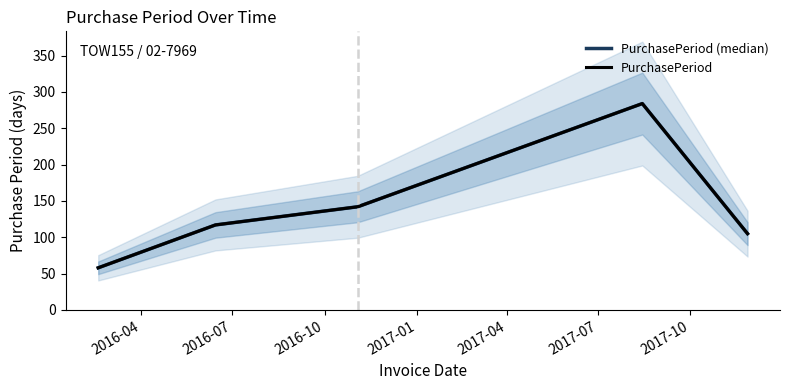

How many lines are shown in the chart?

2